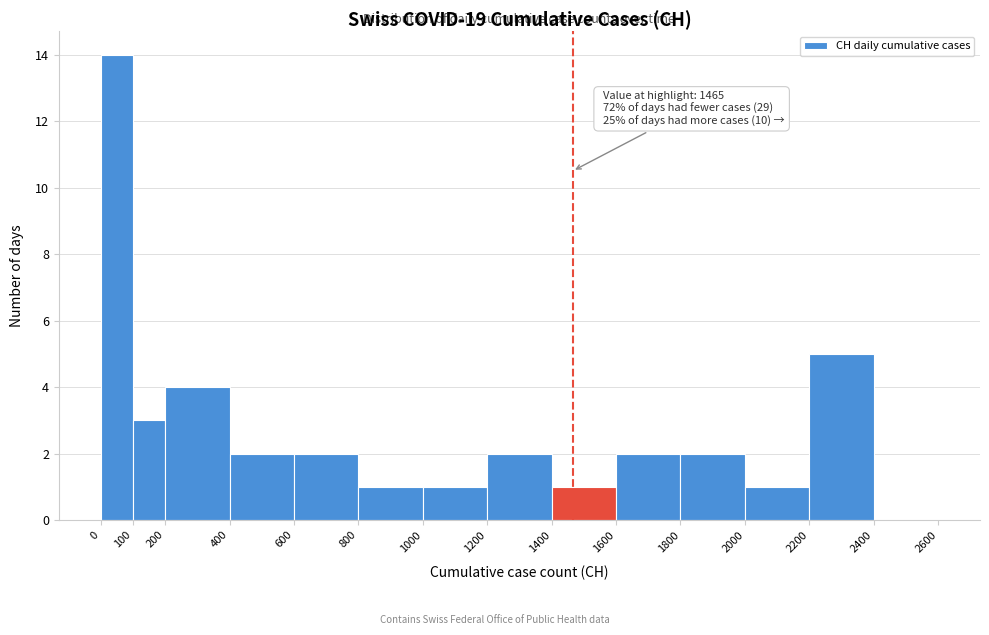

Over which range of the x-axis is the bar tallest?

0 to 100